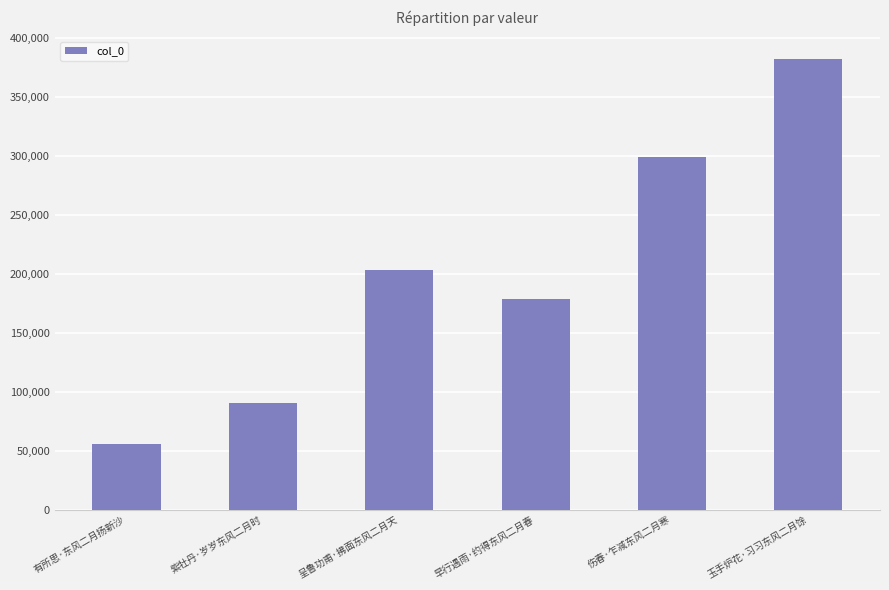

What is the difference between the values at 紫牡丹·岁岁东风二月时 and 伤春·乍减东风二月寒?

208090